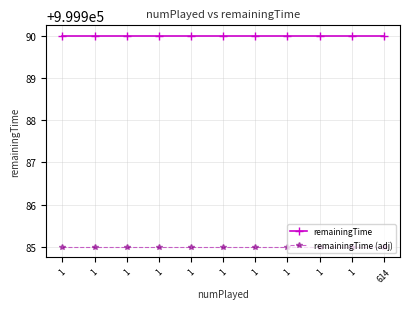

True or false: remainingTime has more than 0 points higher than both neighbors.

False